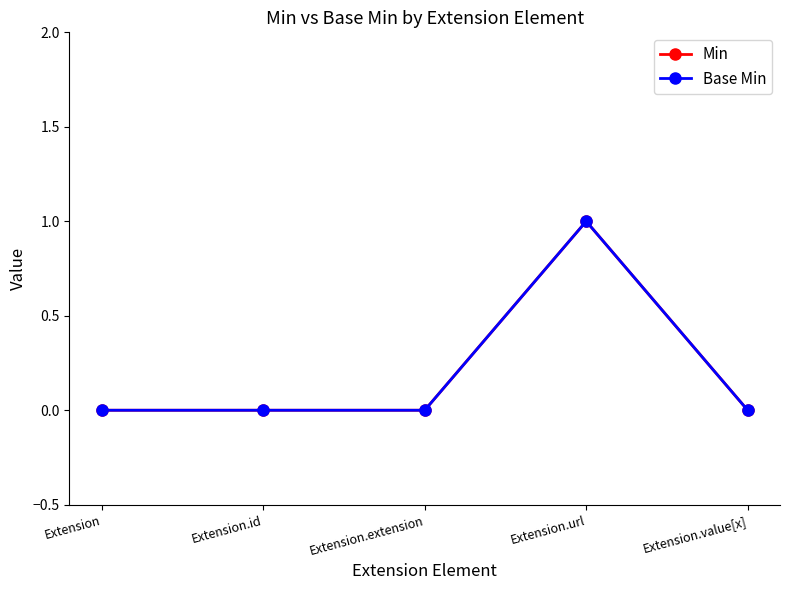

Reading right to left, transcribe all the data shown in this chart.

Min: Extension.value[x]=0	Extension.url=1	Extension.extension=0	Extension.id=0	Extension=0
Base Min: Extension.value[x]=0	Extension.url=1	Extension.extension=0	Extension.id=0	Extension=0